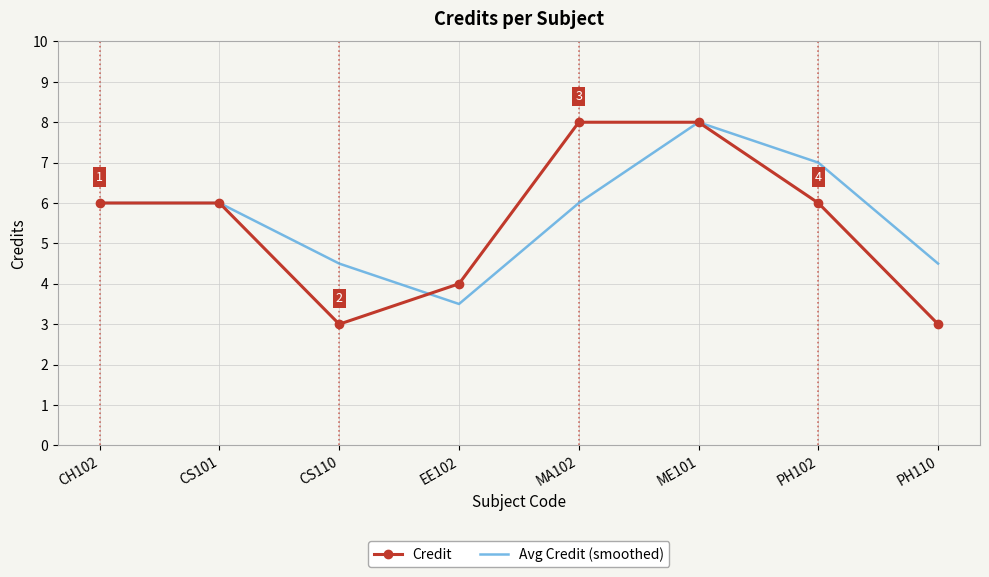

What is the lowest value of the Avg Credit (smoothed) series?

3.5